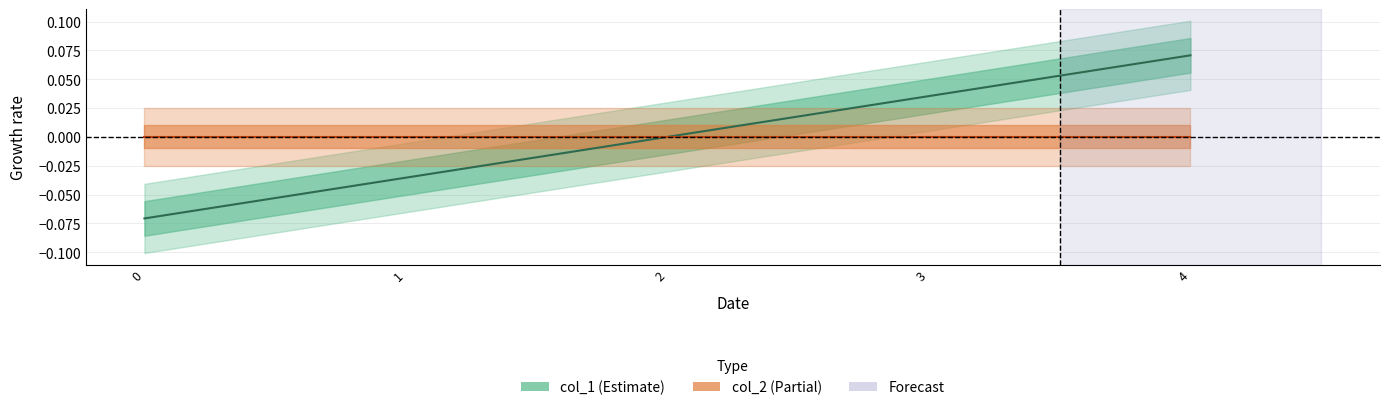

Between 4 and 2, which is larger?

4